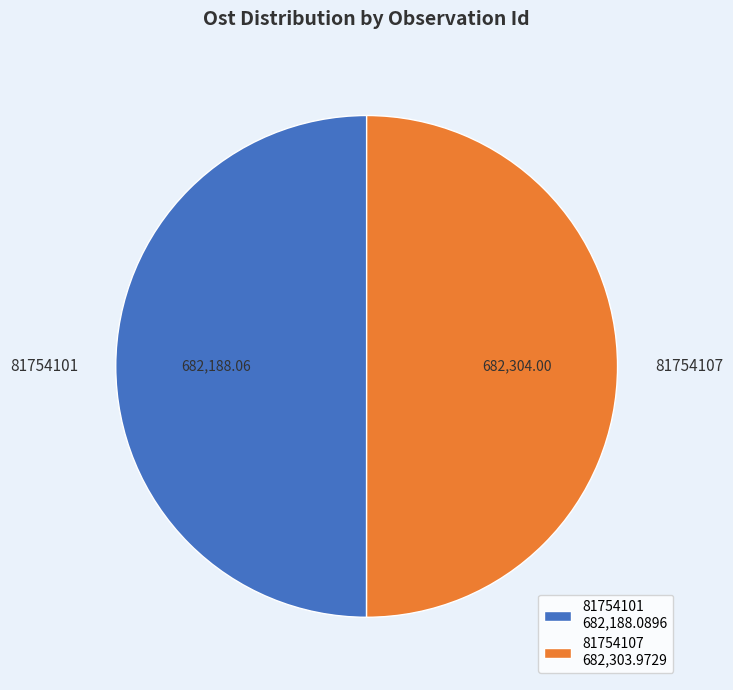

Is it true that 81754101 is 50% of the pie?

True